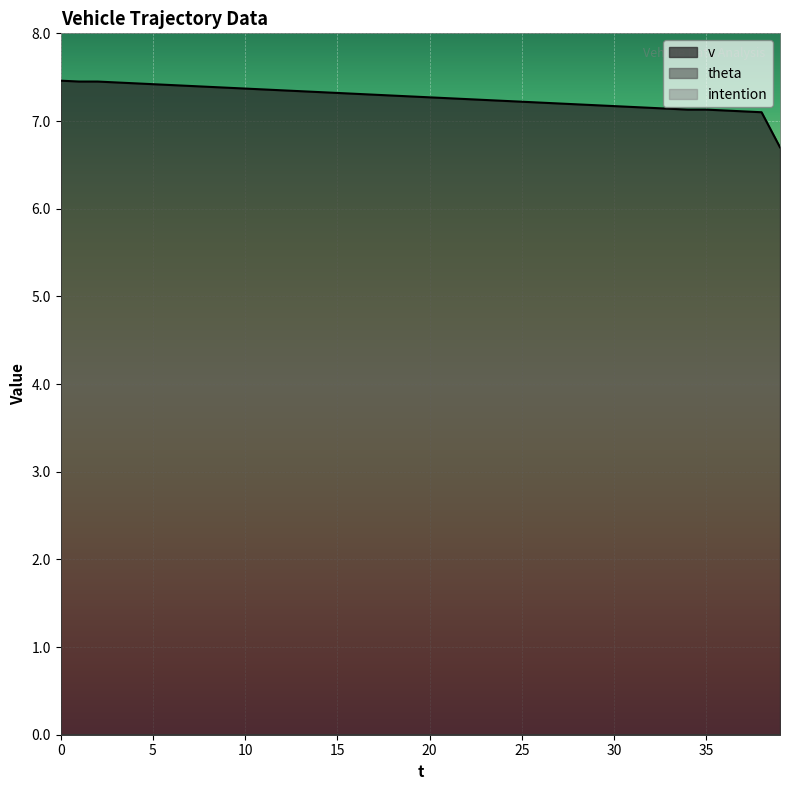

True or false: intention and theta cross at least once.

False